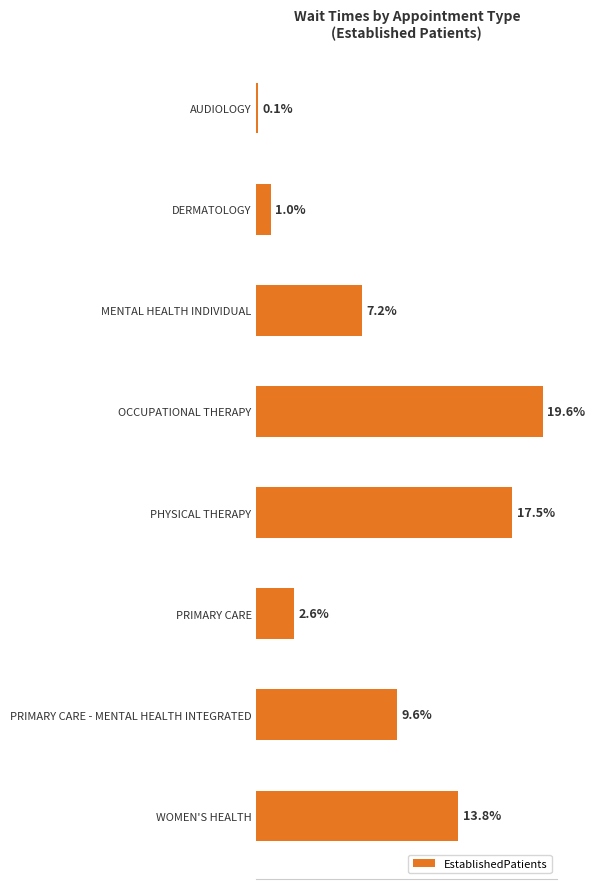

List the labels in order of value, smallest first.

AUDIOLOGY, DERMATOLOGY, PRIMARY CARE, MENTAL HEALTH INDIVIDUAL, PRIMARY CARE - MENTAL HEALTH INTEGRATED, WOMEN'S HEALTH, PHYSICAL THERAPY, OCCUPATIONAL THERAPY